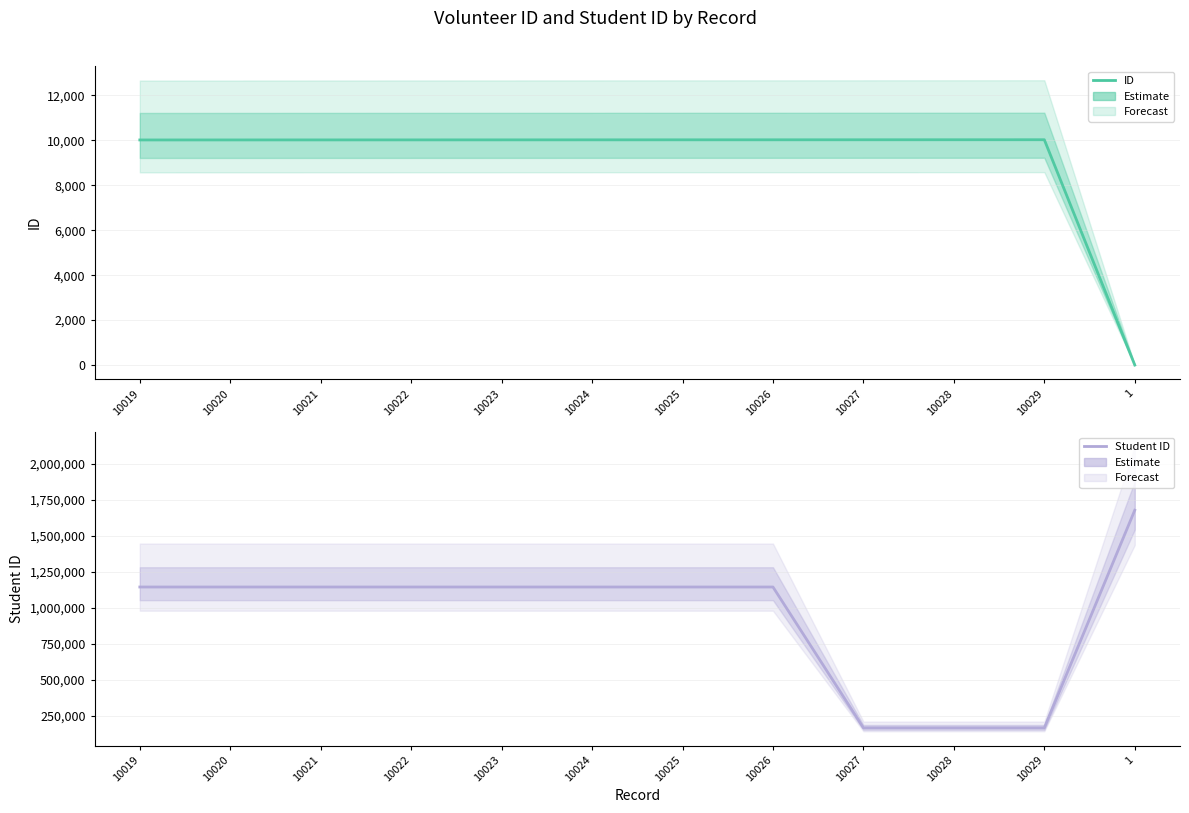

What is the label of the 4th point from the right?

10027